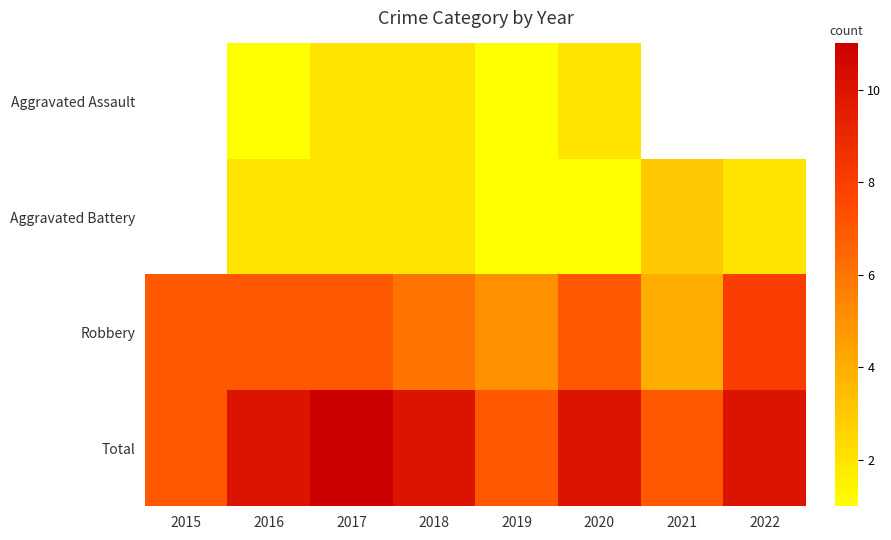

Is the value of Aggravated Battery at 2021 greater than the value of Robbery at 2017?

No